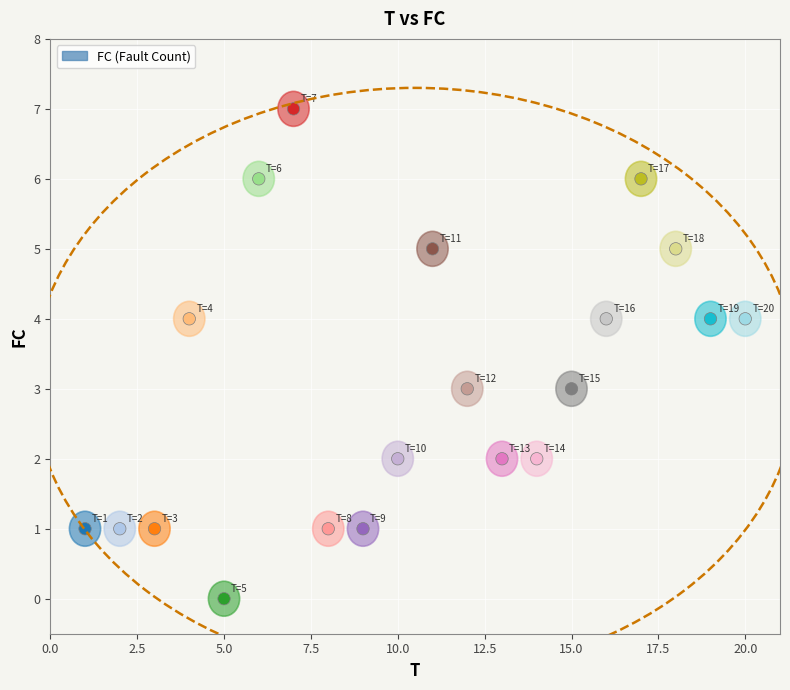

What is the range of Y values (max minus min)?

7